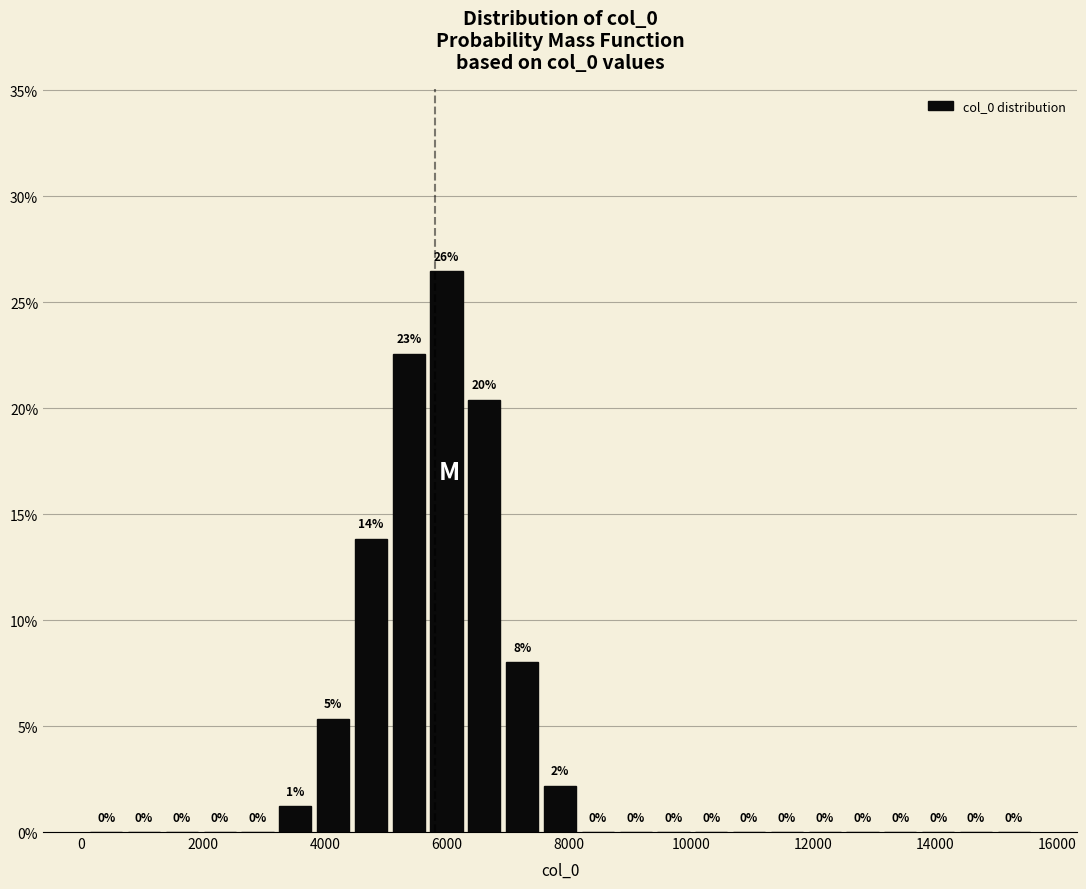

Read against the x-axis, roughly where is the centre of the tallest bar?

6000